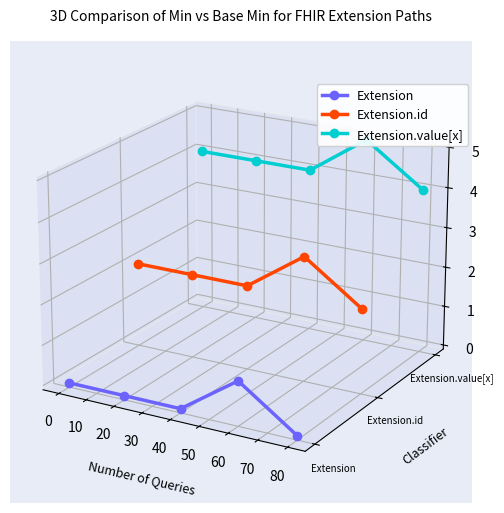

True or false: Extension.id and Extension.value[x] intersect in this chart.

False